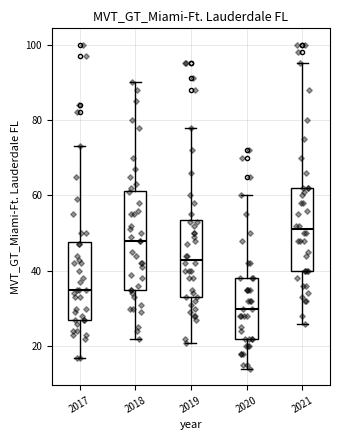

Where does the median line of the box at x = 2021 sit on the y-axis? The values are not printed on the chart, so give them approximately, as read against the axis.

52